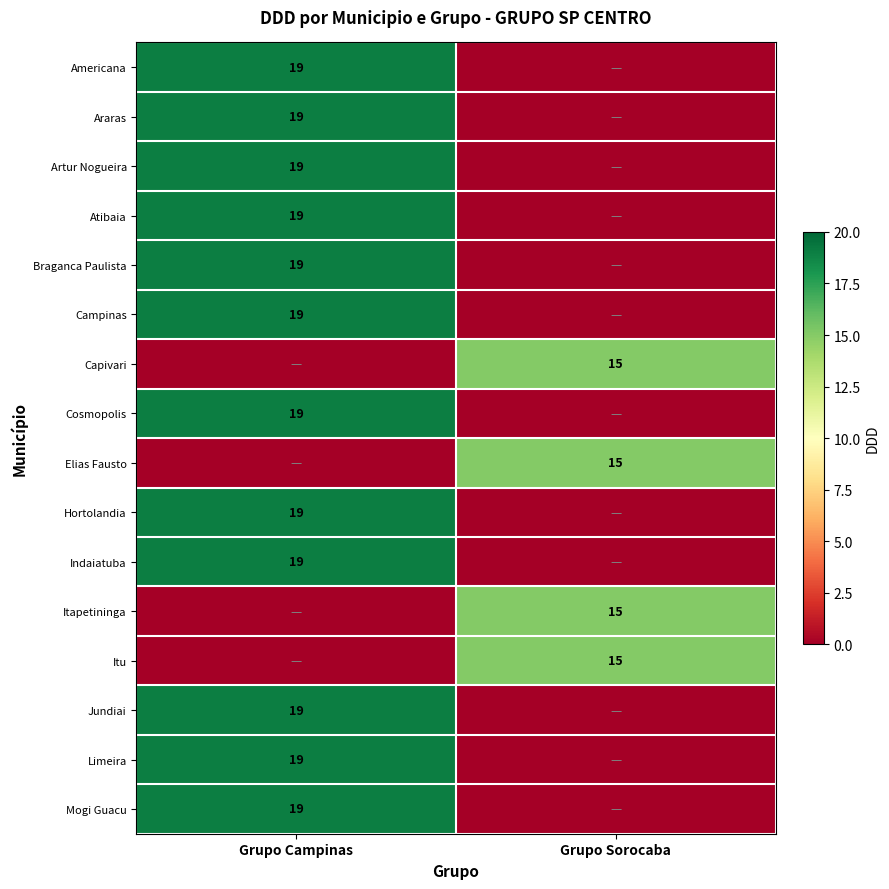

The value of Elias Fausto at Grupo Sorocaba is 15. True or false?

True